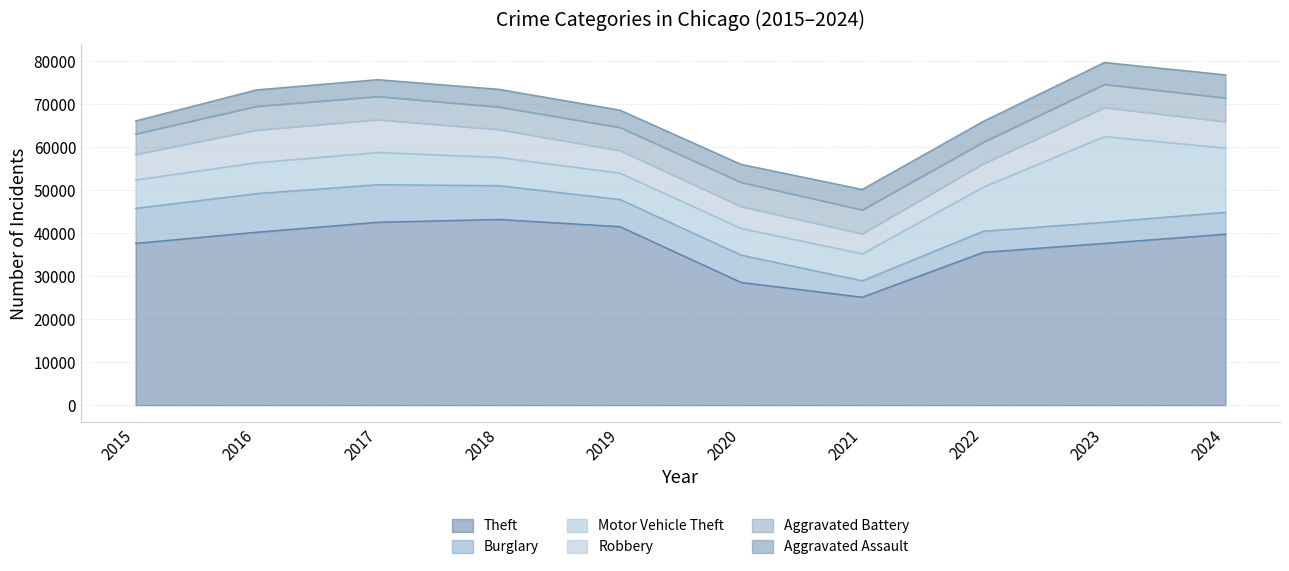

What is the highest value of the Burglary series?

8977